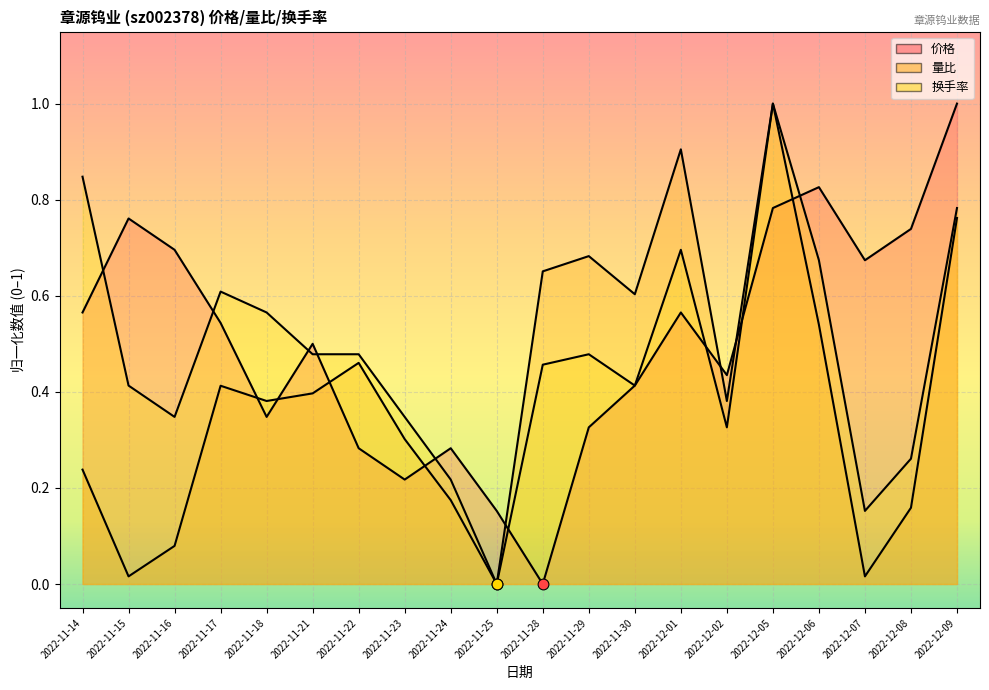

What is the total value across all series at 2022-12-05?

2.8